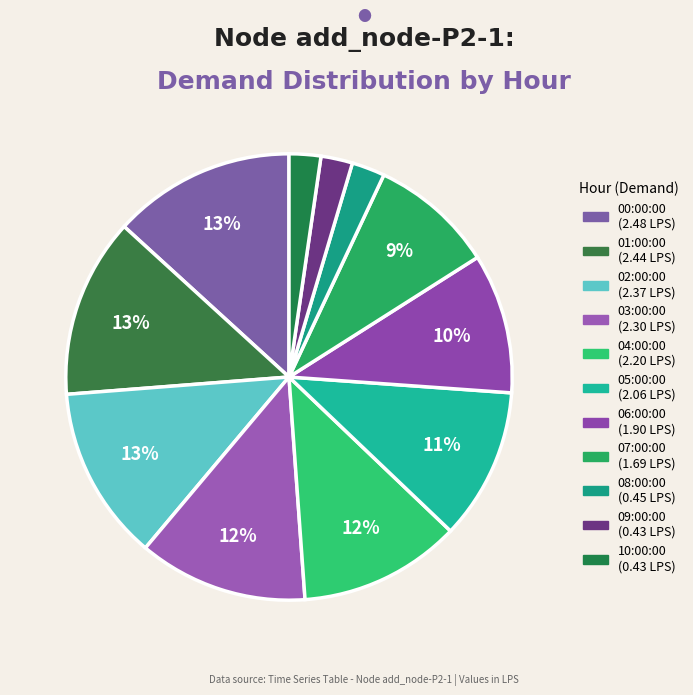

Is there a majority slice in this chart?

No